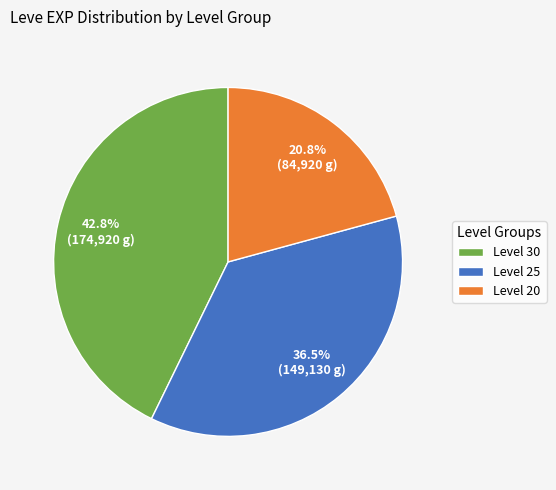

Rank the categories by value from lowest to highest.

Level 20, Level 25, Level 30